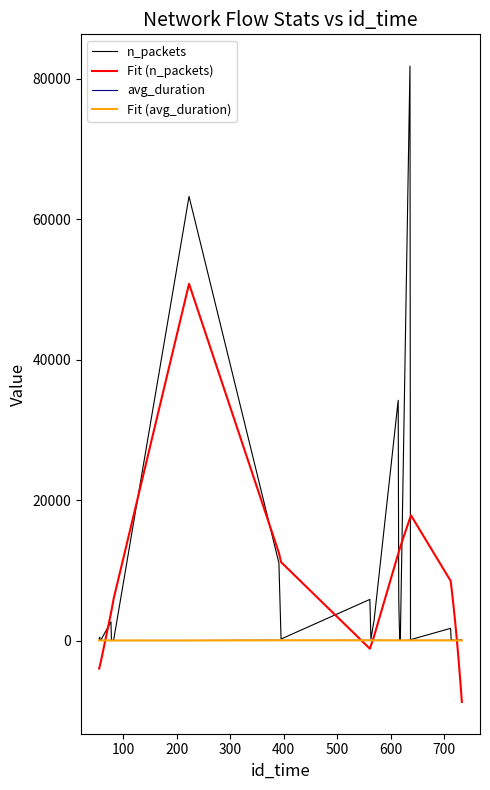

How many intersections are there between Fit (n_packets) and n_packets?

8